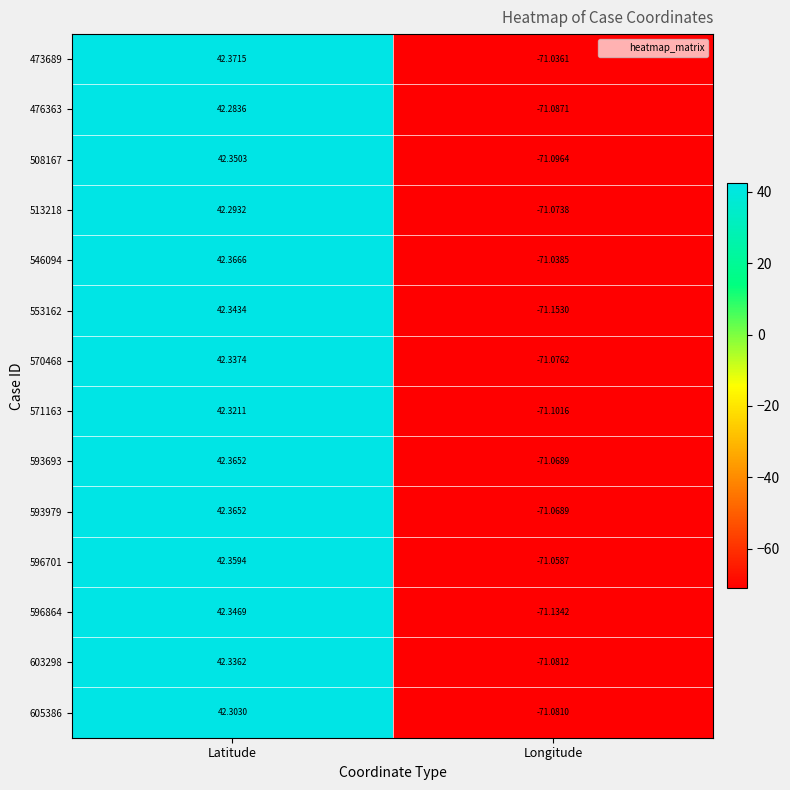

Is the value of 513218 at Latitude greater than the value of 473689 at Latitude?

No